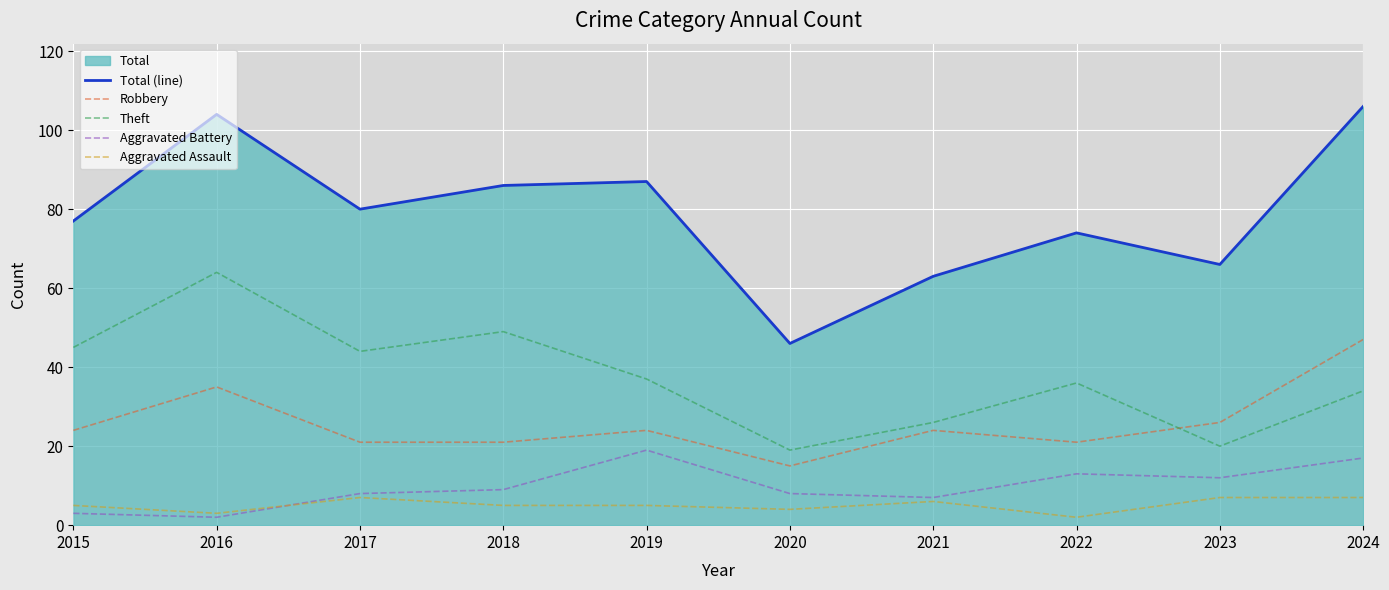

What is the difference between the maximum and second lowest values in the Total (line) series?

43